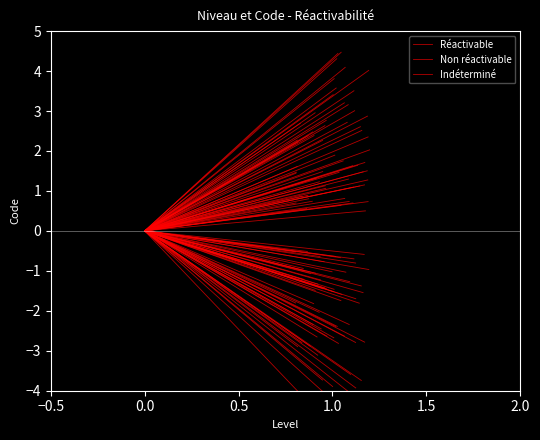

How many Indéterminé values are between 0 and 1?

1